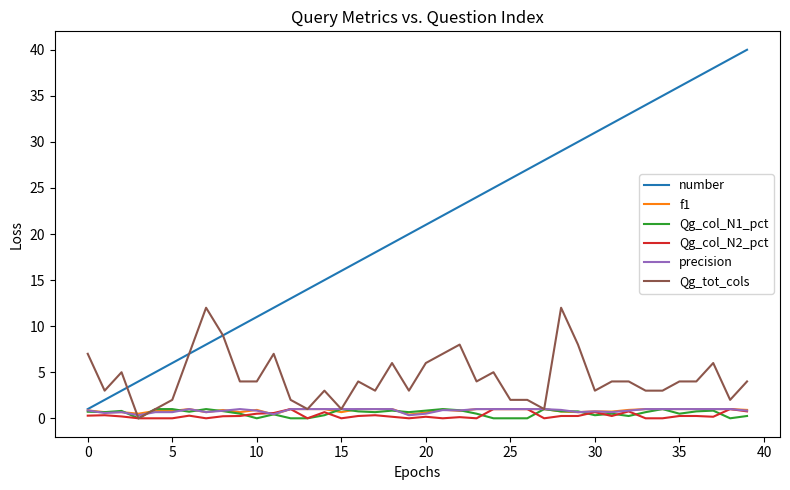

True or false: Qg_tot_cols and number intersect in this chart.

True